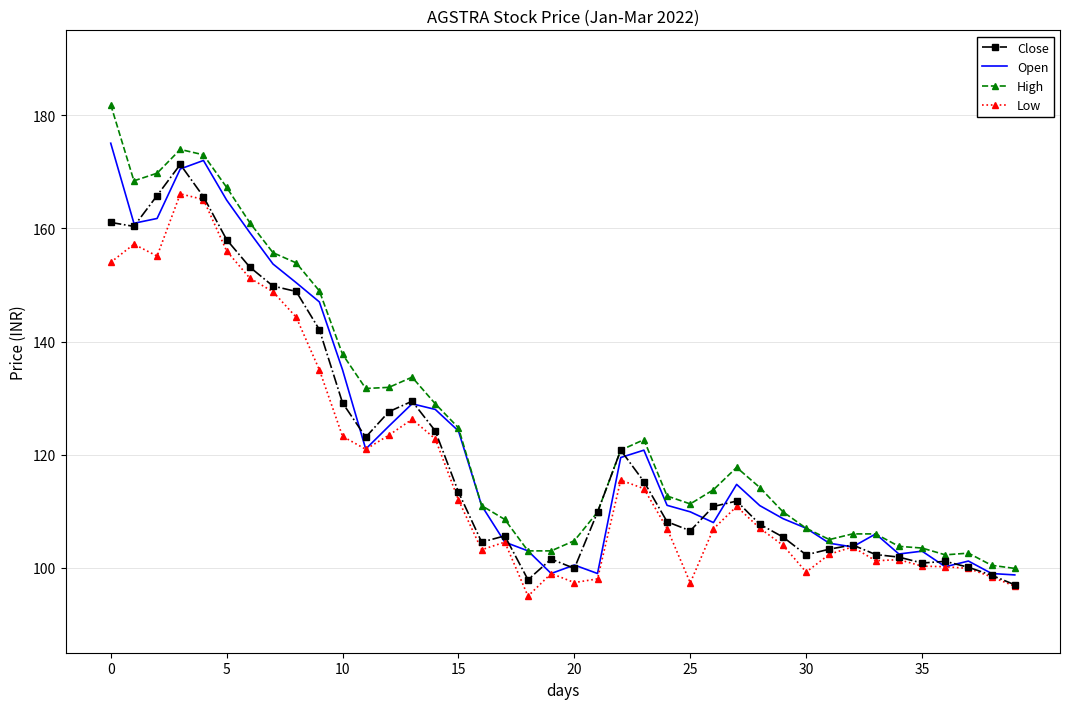

Which series has the largest range (max minus min)?

High